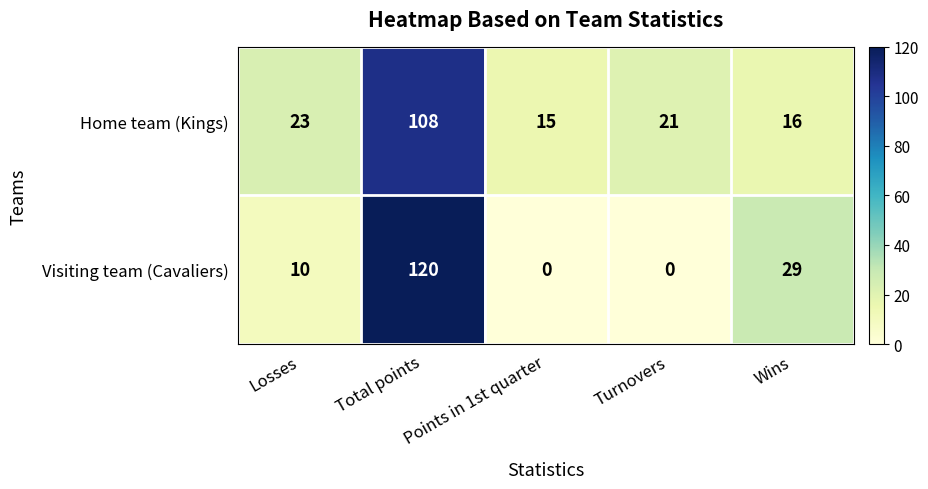

At which label is Visiting team (Cavaliers) closest to 60?

Wins